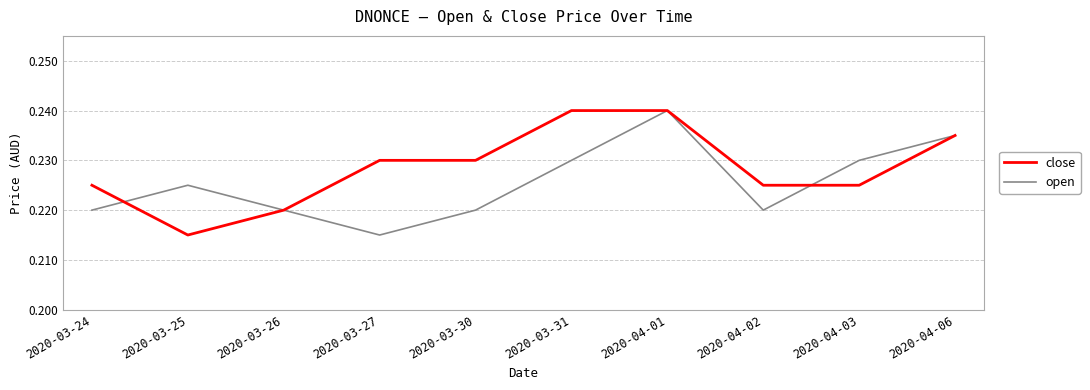

What position from the left is 2020-03-31?

6